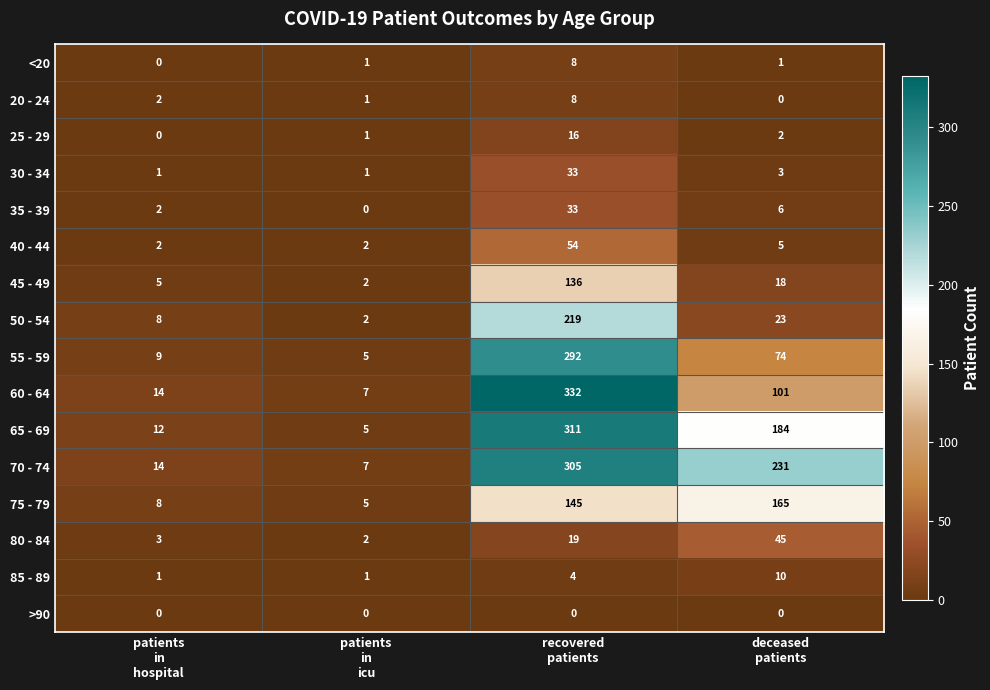

What is the sum of all 70 - 74 values?

557